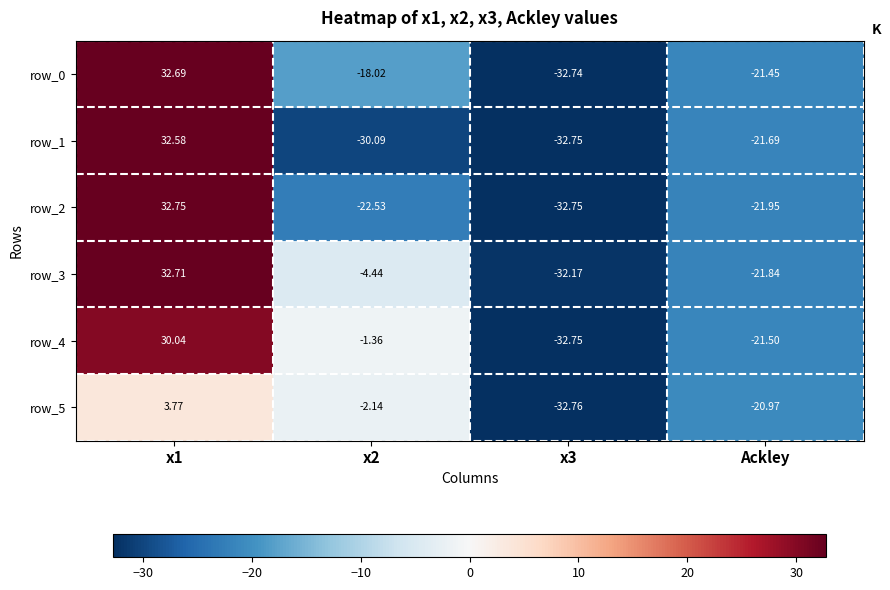

Which series has the largest range (max minus min)?

row_2